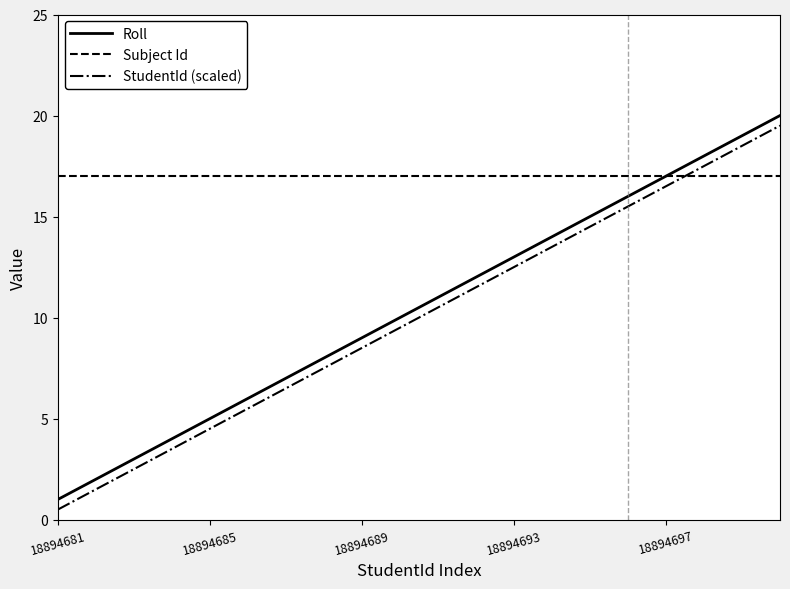

How many times do Subject Id and StudentId (scaled) cross each other?

1